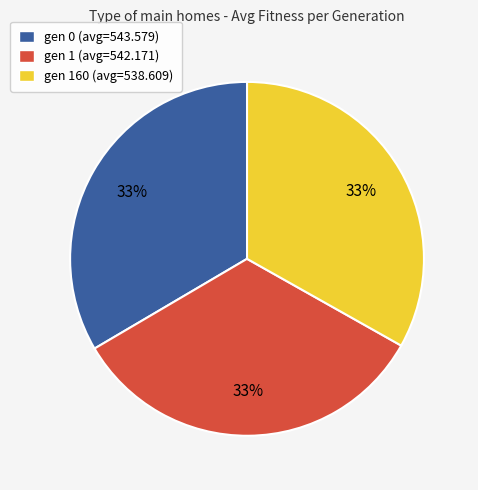

Do gen 160 (avg=538.609) and gen 1 (avg=542.171) together represent more than half of the pie?

Yes